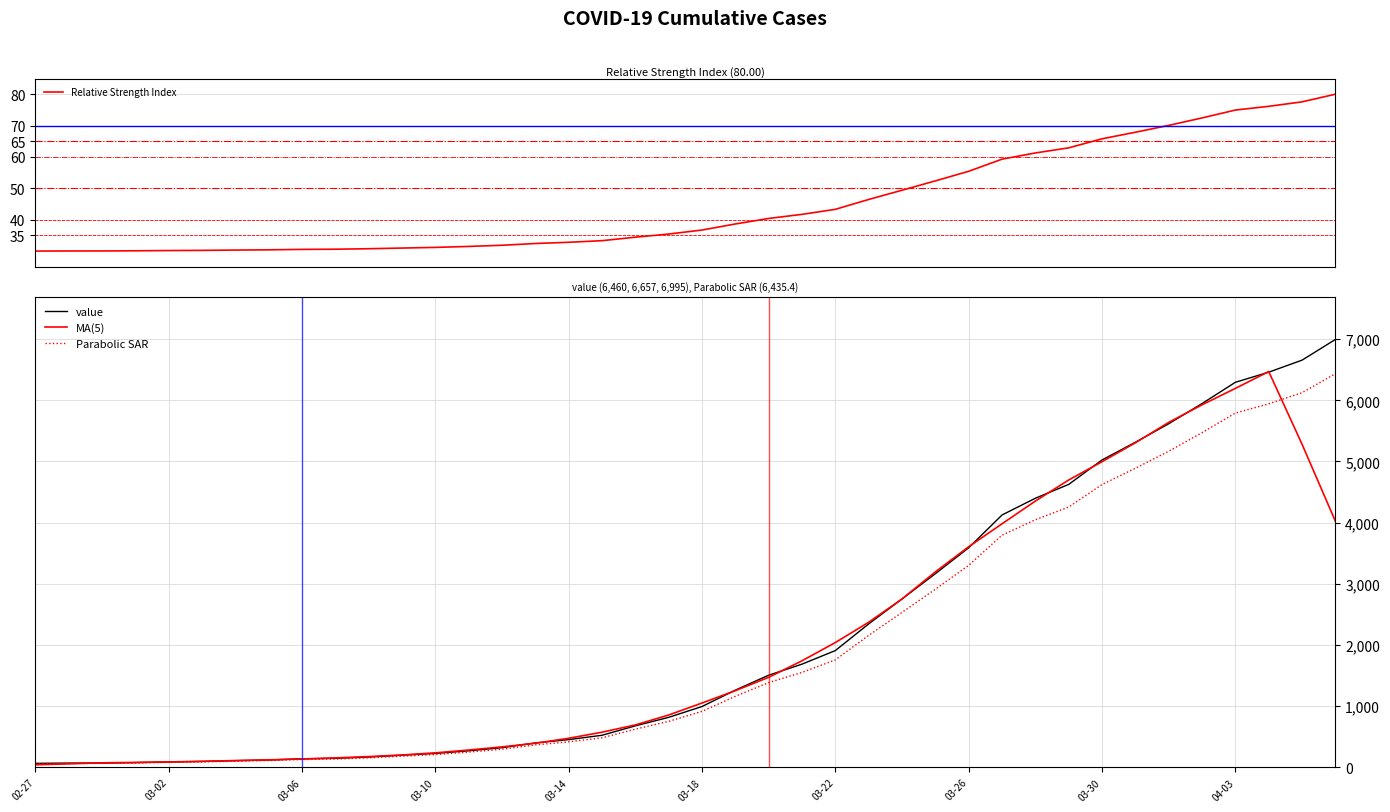

What is the highest value of the MA(5) series?

6470.8